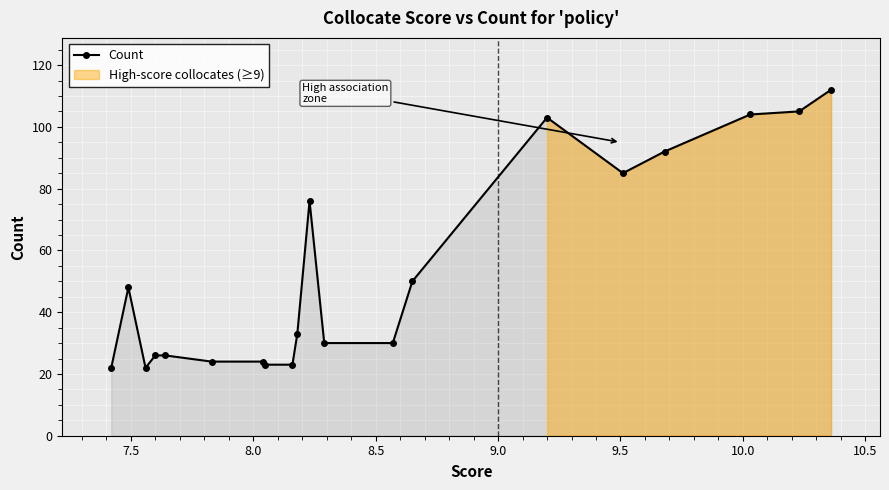

What is the value of the Count point at the 13th from the left?

30